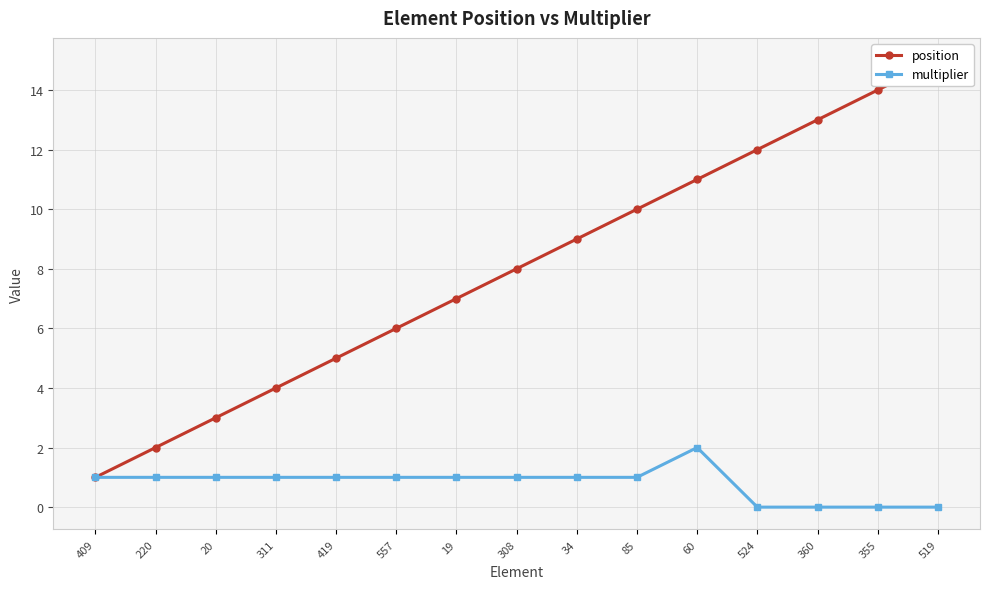

True or false: multiplier has a value of 2 at 409.

False